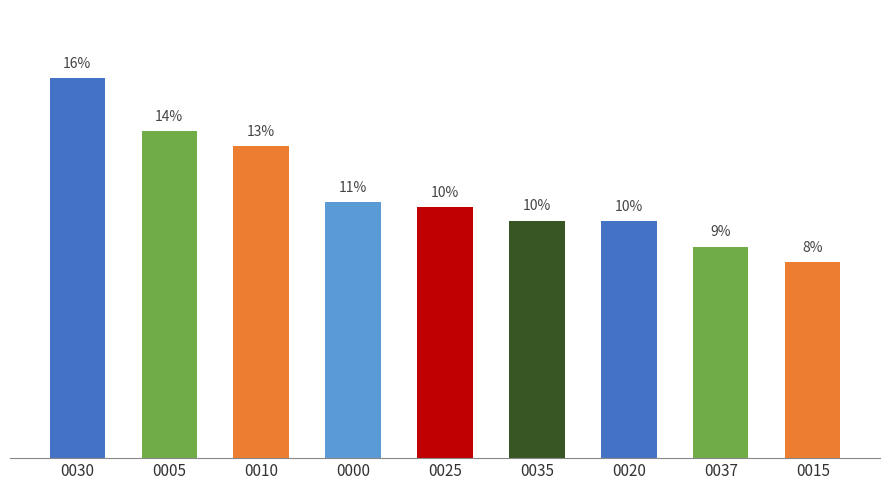

Reading left to right, what are all the values shown in this chart?

15.8	13.6	13.0	10.6	10.4	9.9	9.8	8.8	8.1